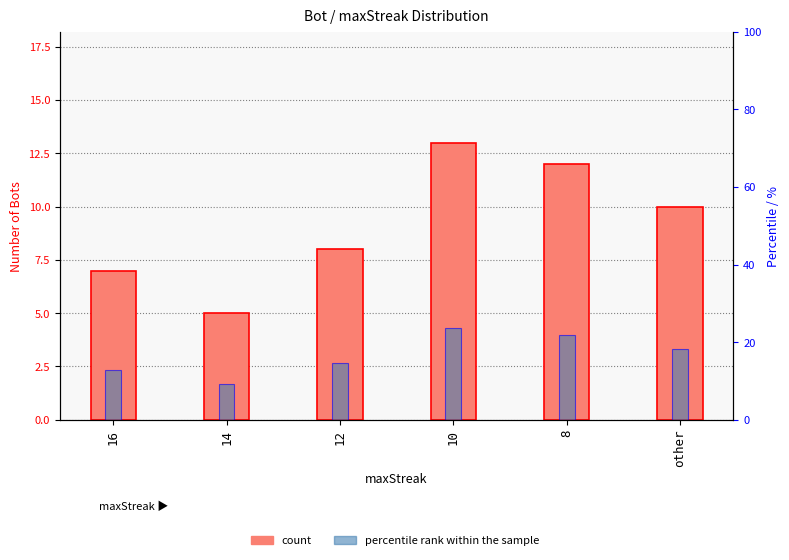

At which category is the sum across all series the highest?

10